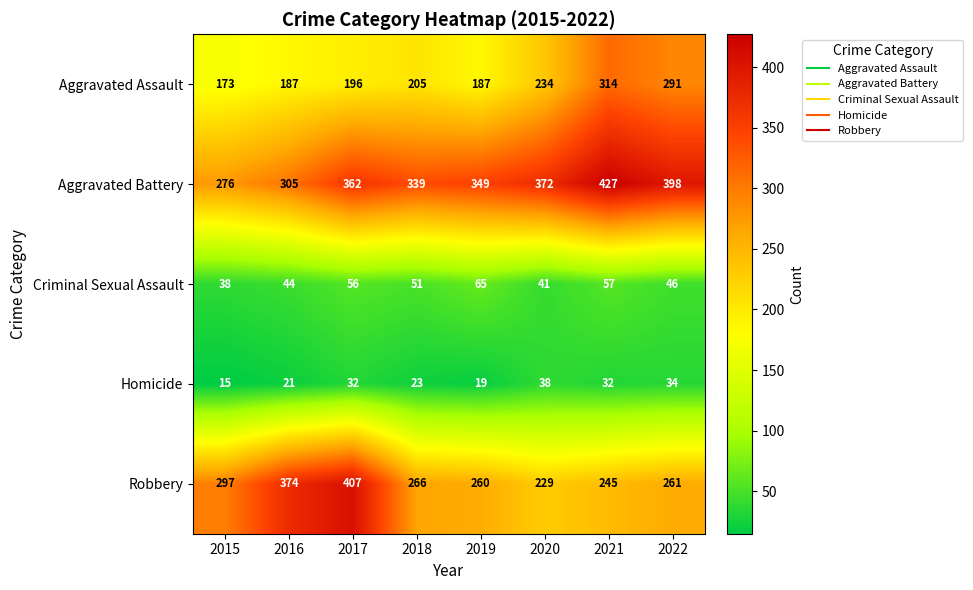

True or false: Aggravated Assault has a value of 113 at 2022.

False